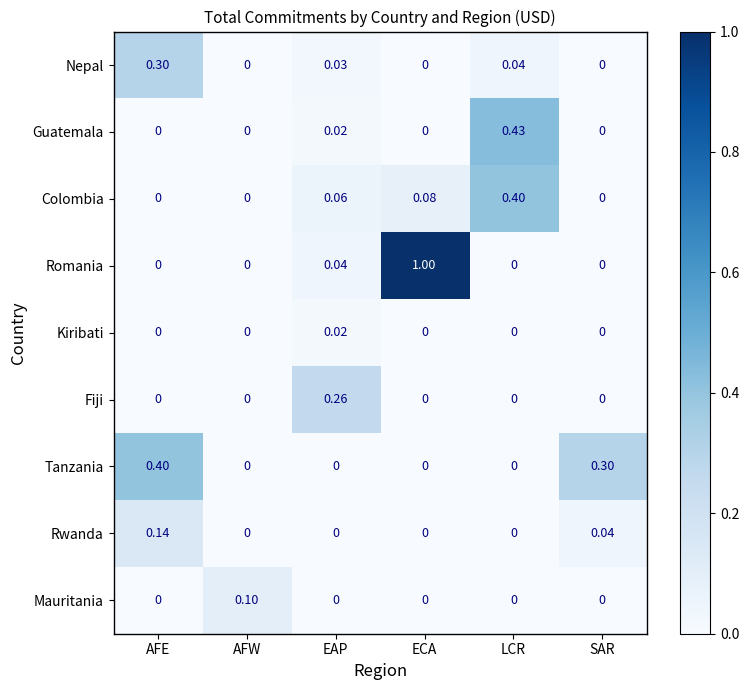

Which series has the widest spread of values?

Romania